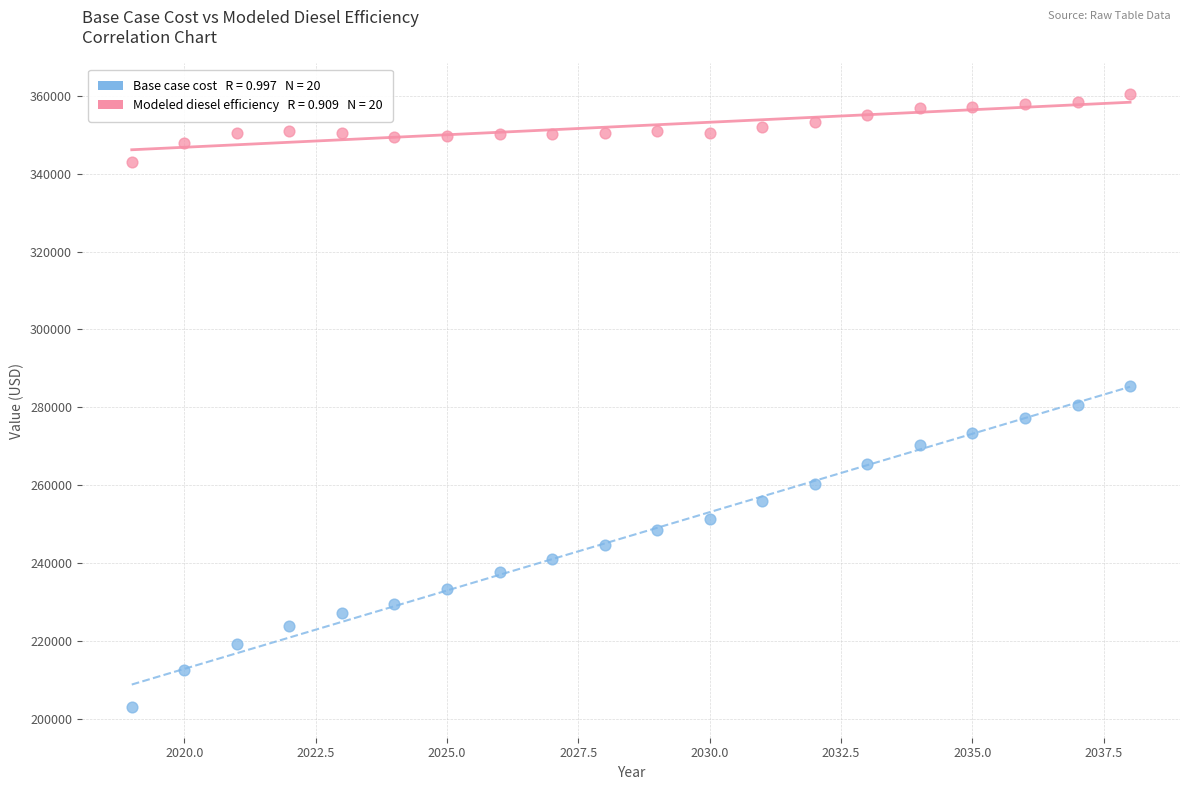

Across all data points, what is the range of Y values (max minus min)?

157339.8